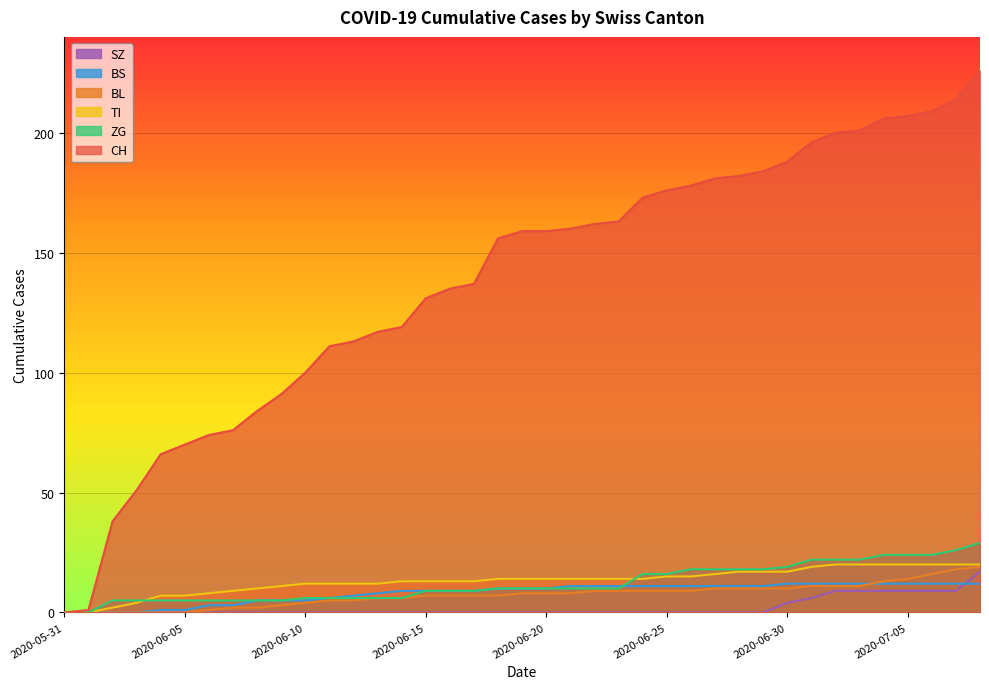

Which series has the largest total across all categories?

CH